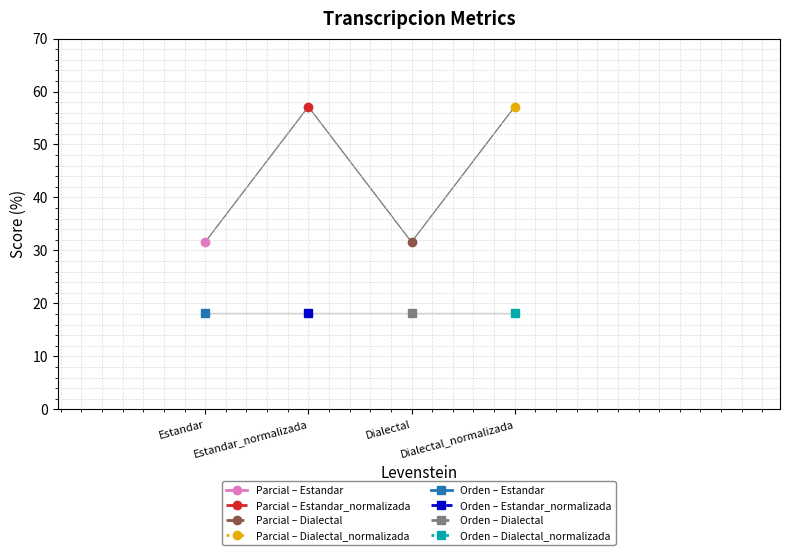

The value at Dialectal is 21.8. True or false?

False